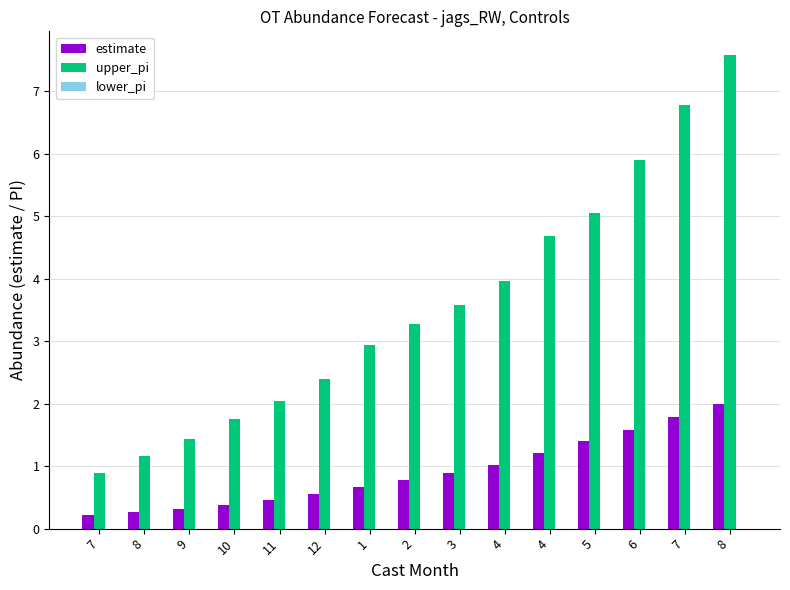

Which series changed the most between 12 and 6?

upper_pi